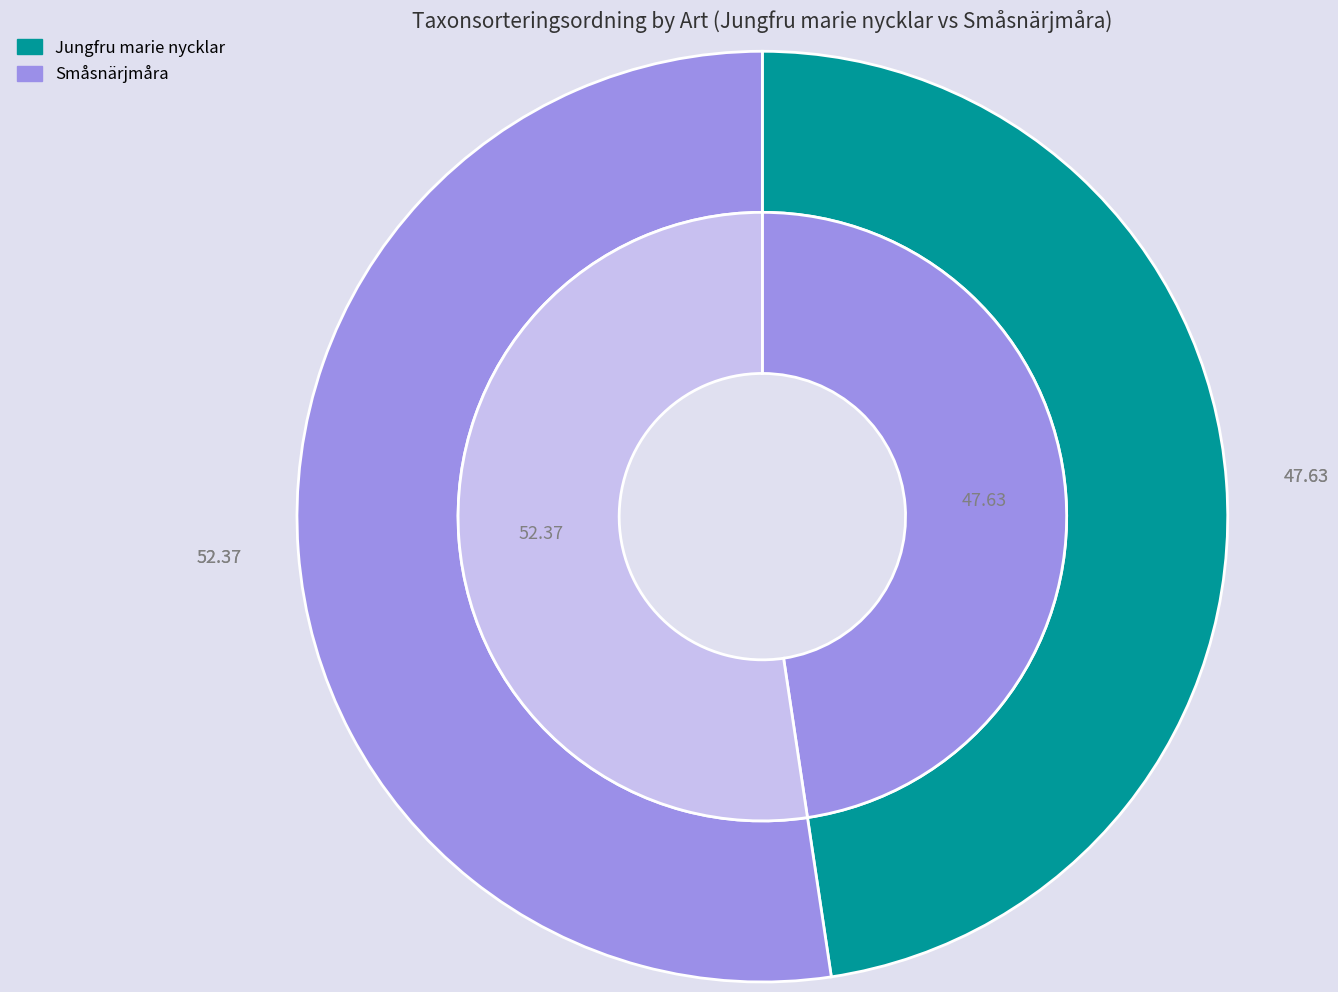

Which category has the biggest portion of the pie?

Småsnärjmåra